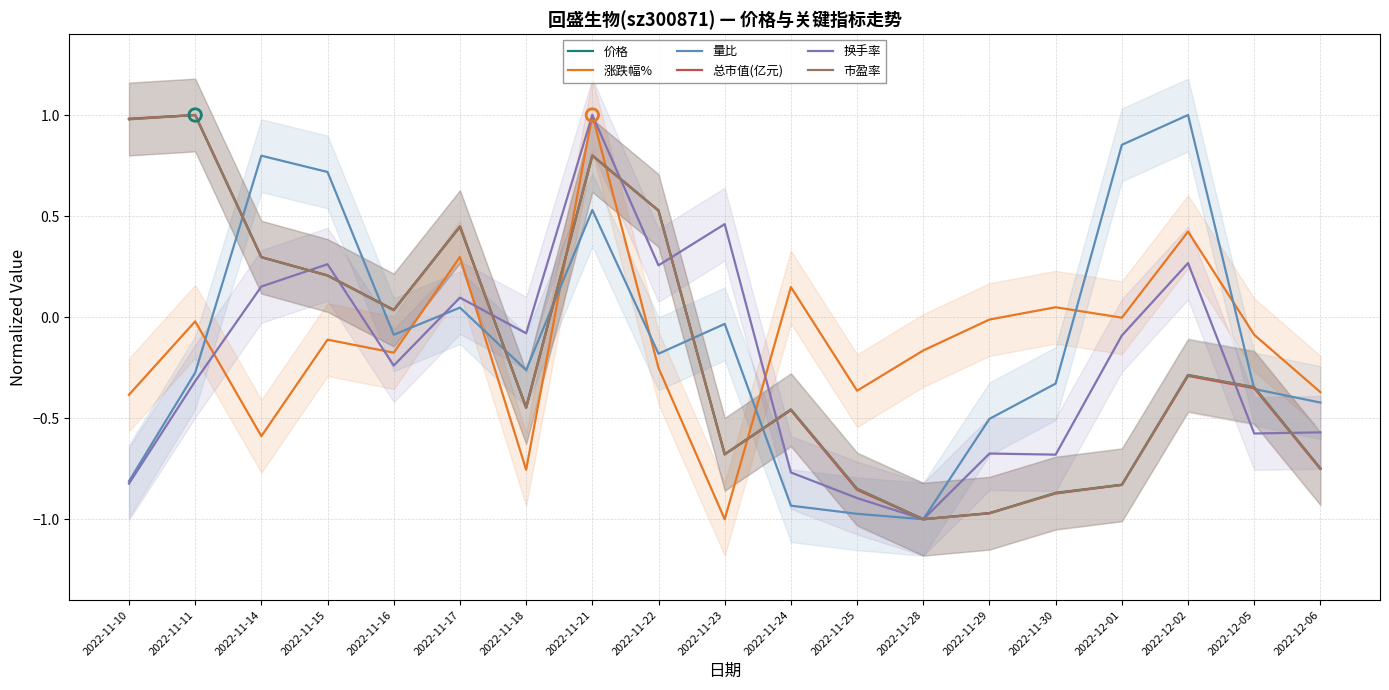

Which series has the largest total across all categories?

量比